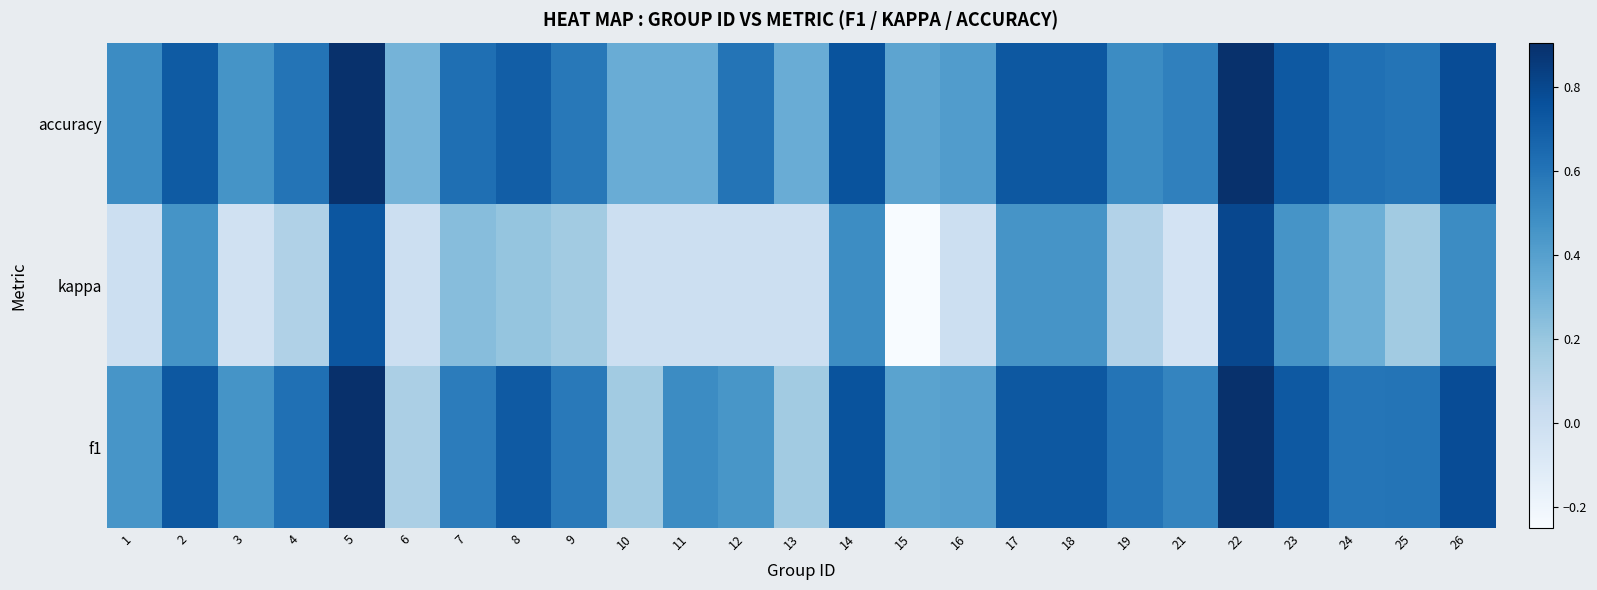

At which category is the sum across all series the highest?

22